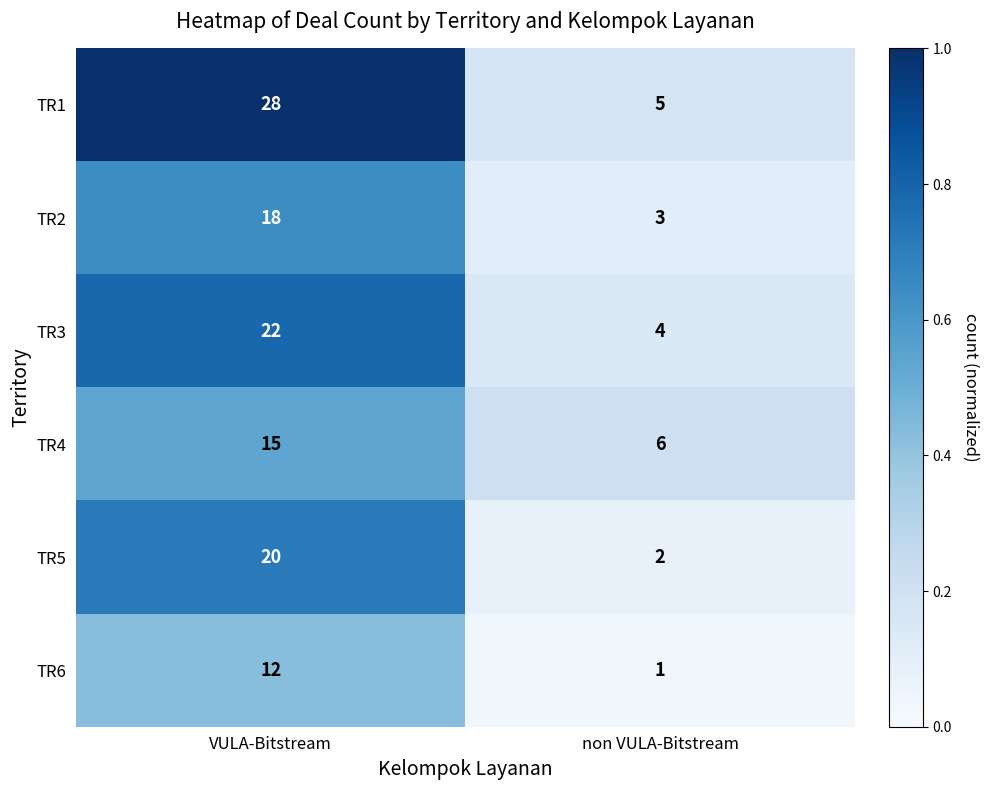

What value does the TR3 series have at VULA-Bitstream, to the nearest 10?

20